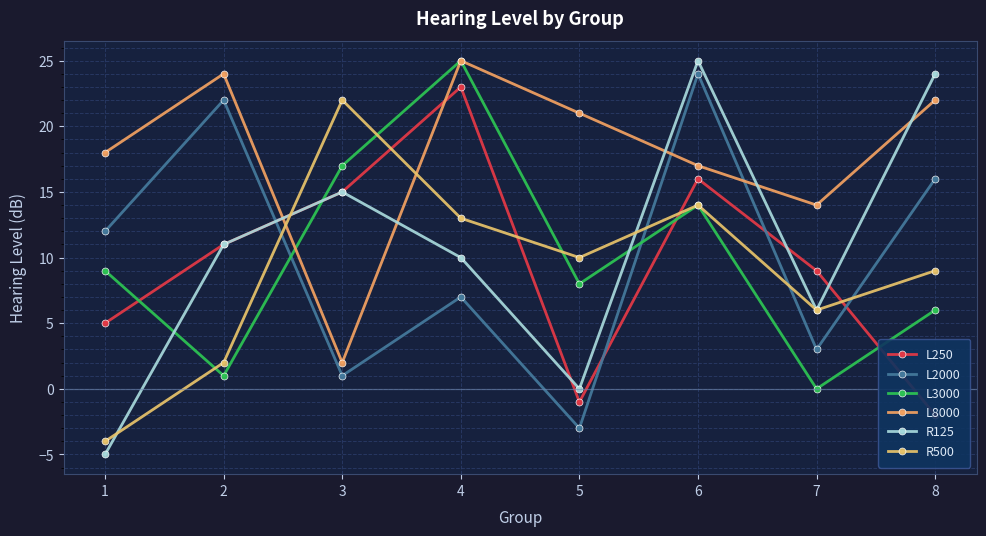

List the labels in order of L250 value, largest first.

4, 6, 3, 2, 7, 1, 5, 8